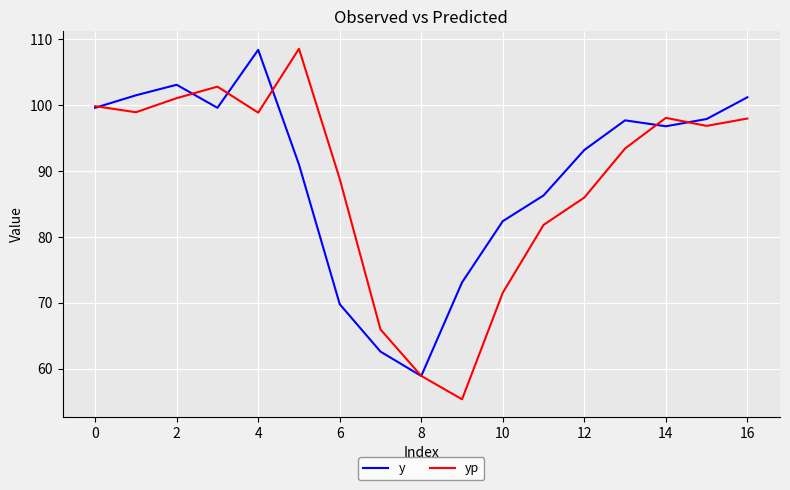

Which series has the largest total across all categories?

y